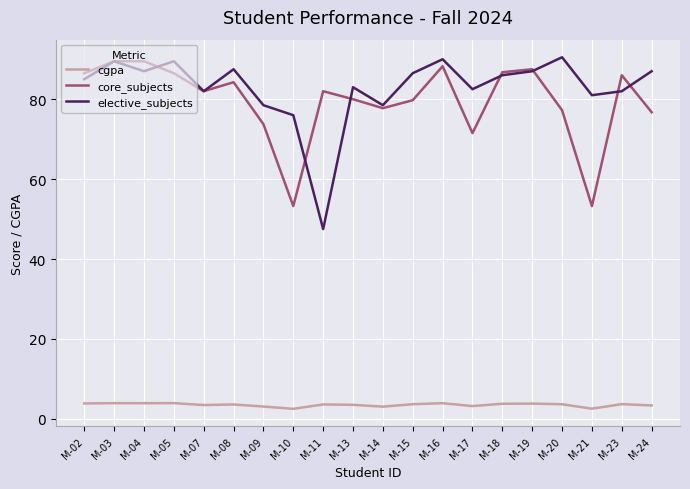

What is the minimum value shown in the chart?

2.5